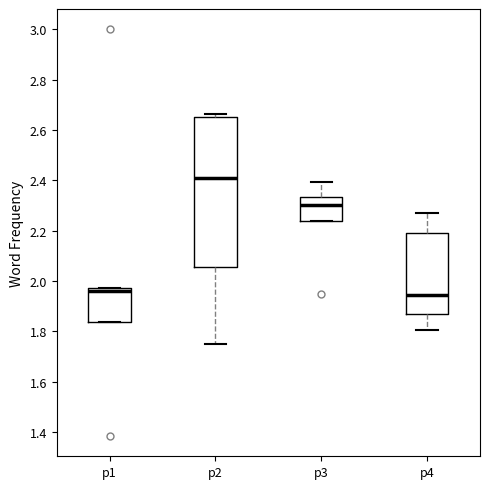

Reading left to right, transcribe this box plot: for each box, give where its median line is, the range the box spans, and where its two whiskers end, as read against the y-axis. The values are not printed on the chart, so give them approximately, as read against the axis.

p1: median 1.96, box 1.84 to 1.98, whiskers 1.84 to 1.98
p2: median 2.42, box 2.06 to 2.66, whiskers 1.76 to 2.66 (just above the box's upper edge)
p3: median 2.30, box 2.24 to 2.34, whiskers 2.24 to 2.40
p4: median 1.94, box 1.88 to 2.20, whiskers 1.80 to 2.28